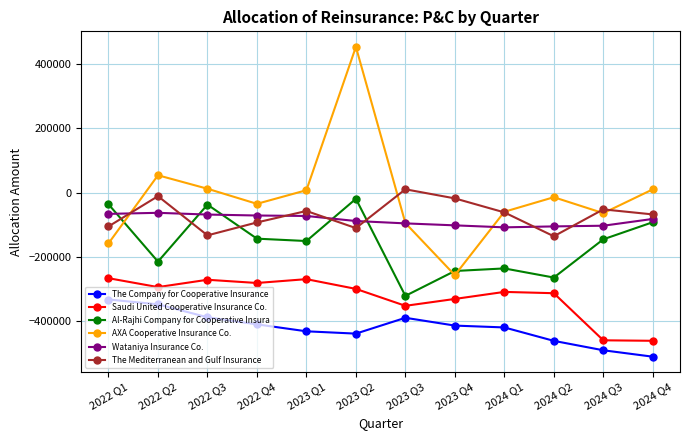

At which category does Al-Rajhi Company for Cooperative Insura reach its first local peak?

2022 Q3